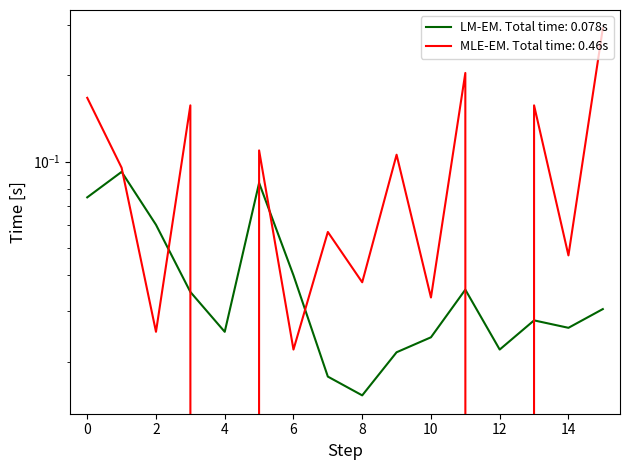

Which series has the largest total across all categories?

MLE-EM. Total time: 0.46s